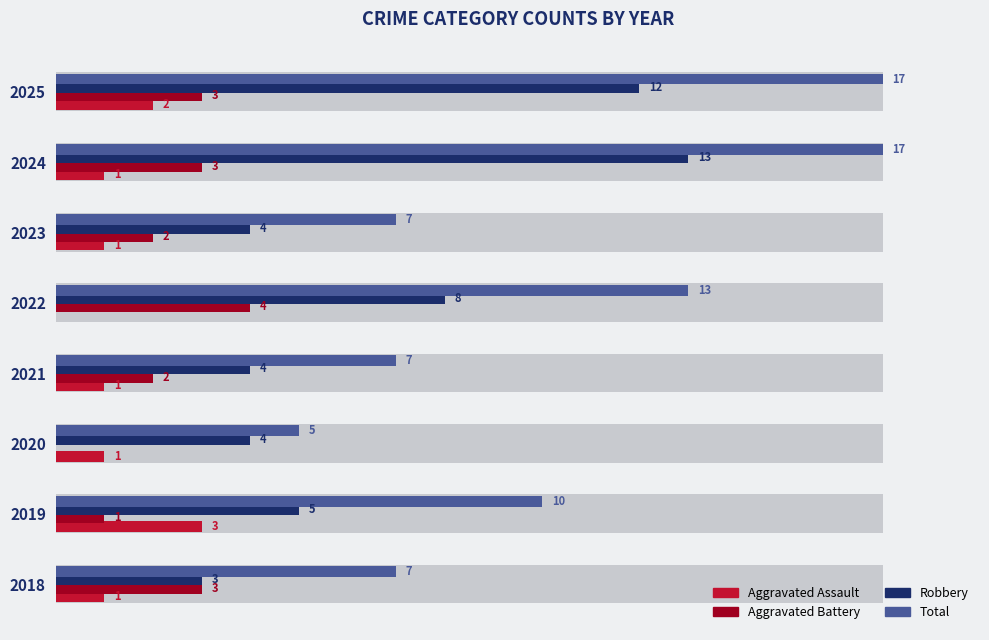

What is the greatest value displayed?

17